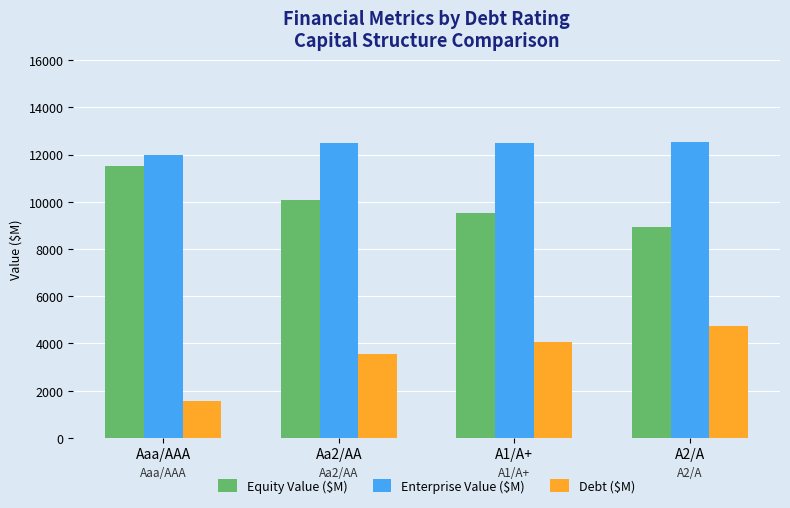

Which category has the lowest value in the Enterprise Value ($M) series?

Aaa/AAA